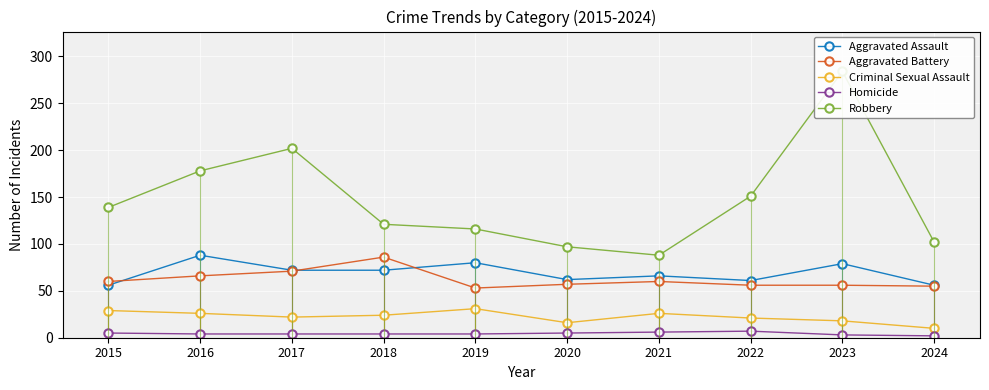

At 2019, list the series in order from smallest to largest.

Homicide, Criminal Sexual Assault, Aggravated Battery, Aggravated Assault, Robbery